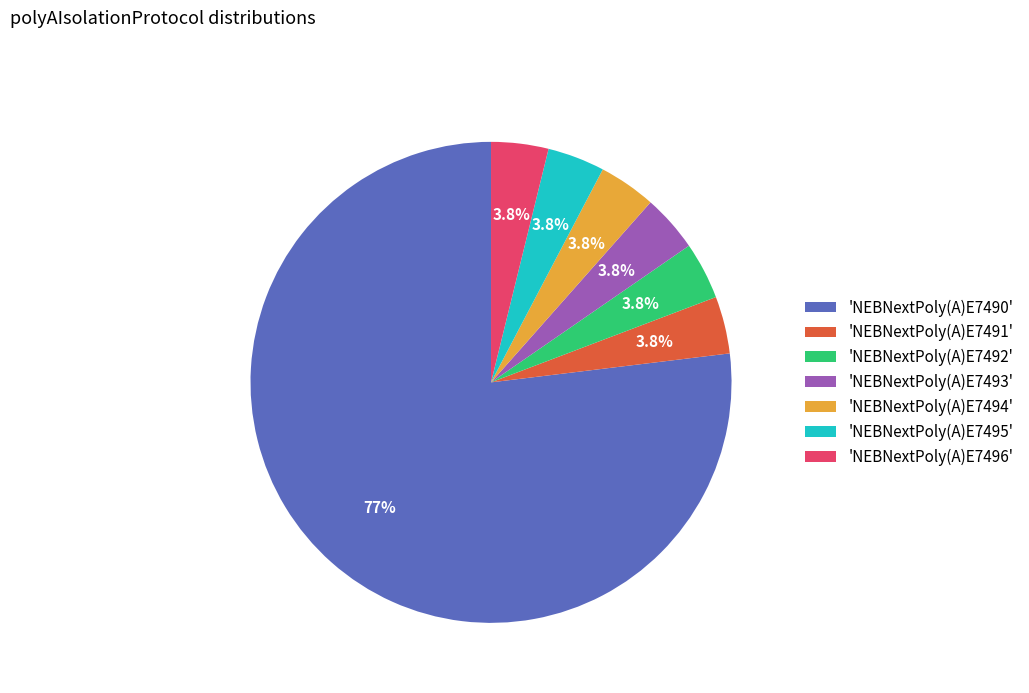

Do 'NEBNextPoly(A)E7493' and 'NEBNextPoly(A)E7491' together represent more than half of the pie?

No